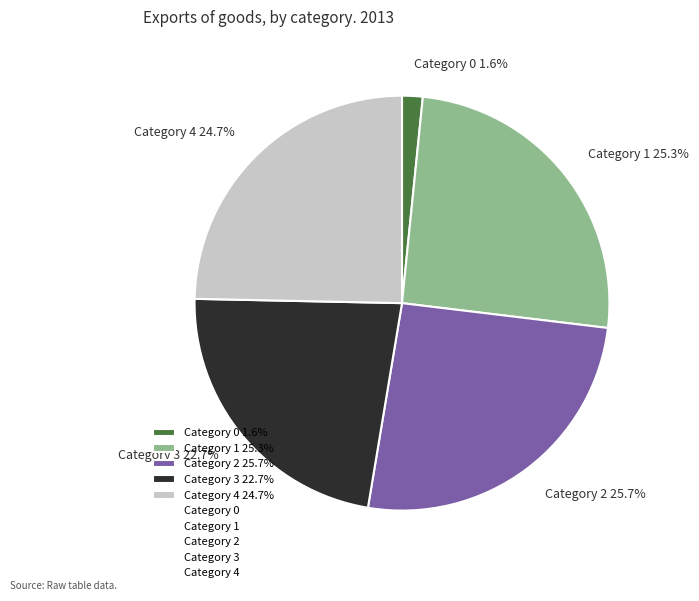

Do Category 4 24.7% and Category 0 1.6% together represent more than half of the pie?

No